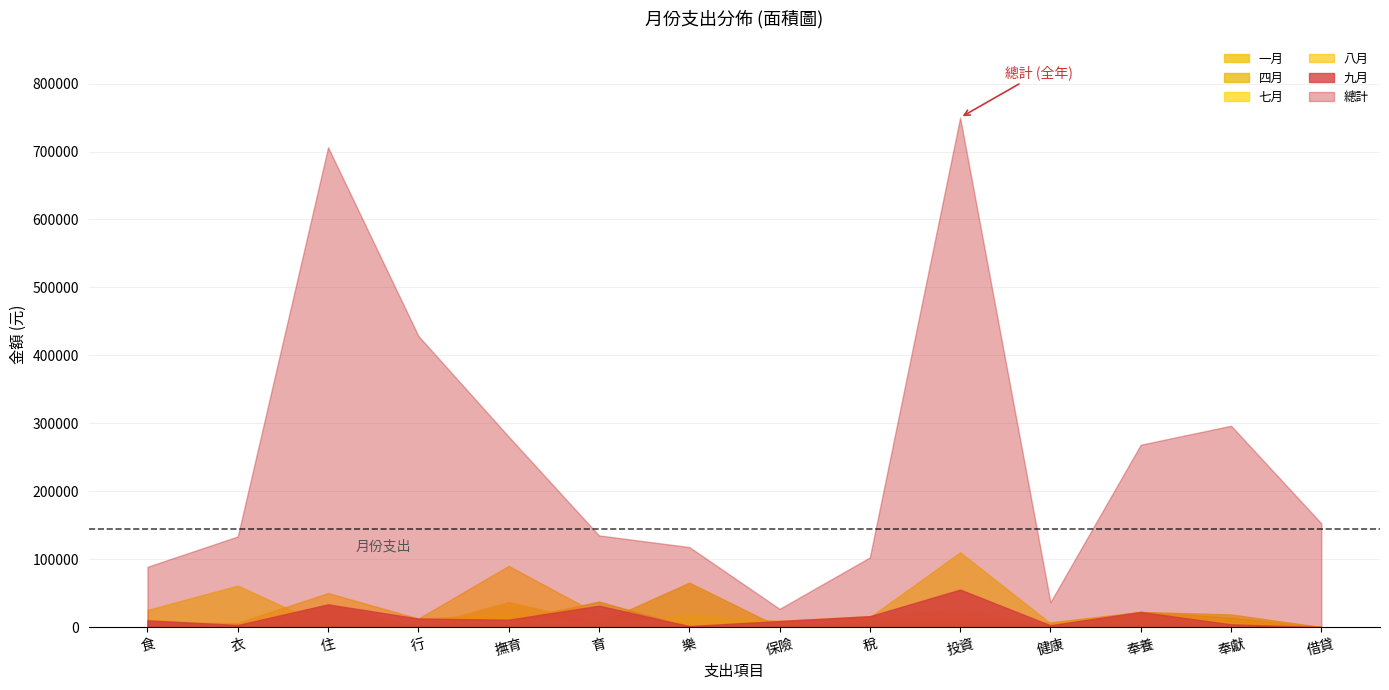

At which category is the sum across all series the highest?

投資